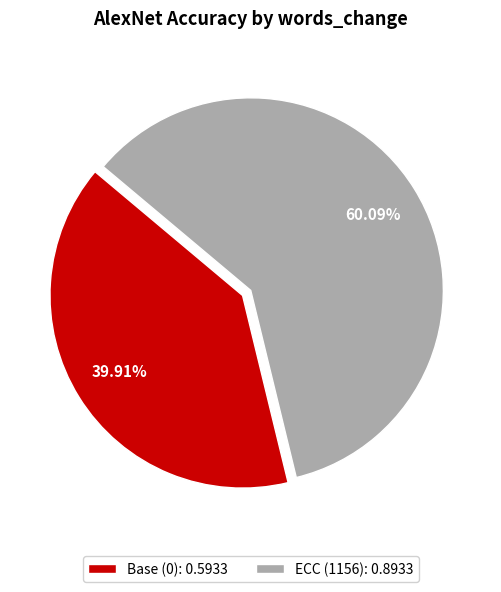

How many segments does this pie chart have?

2